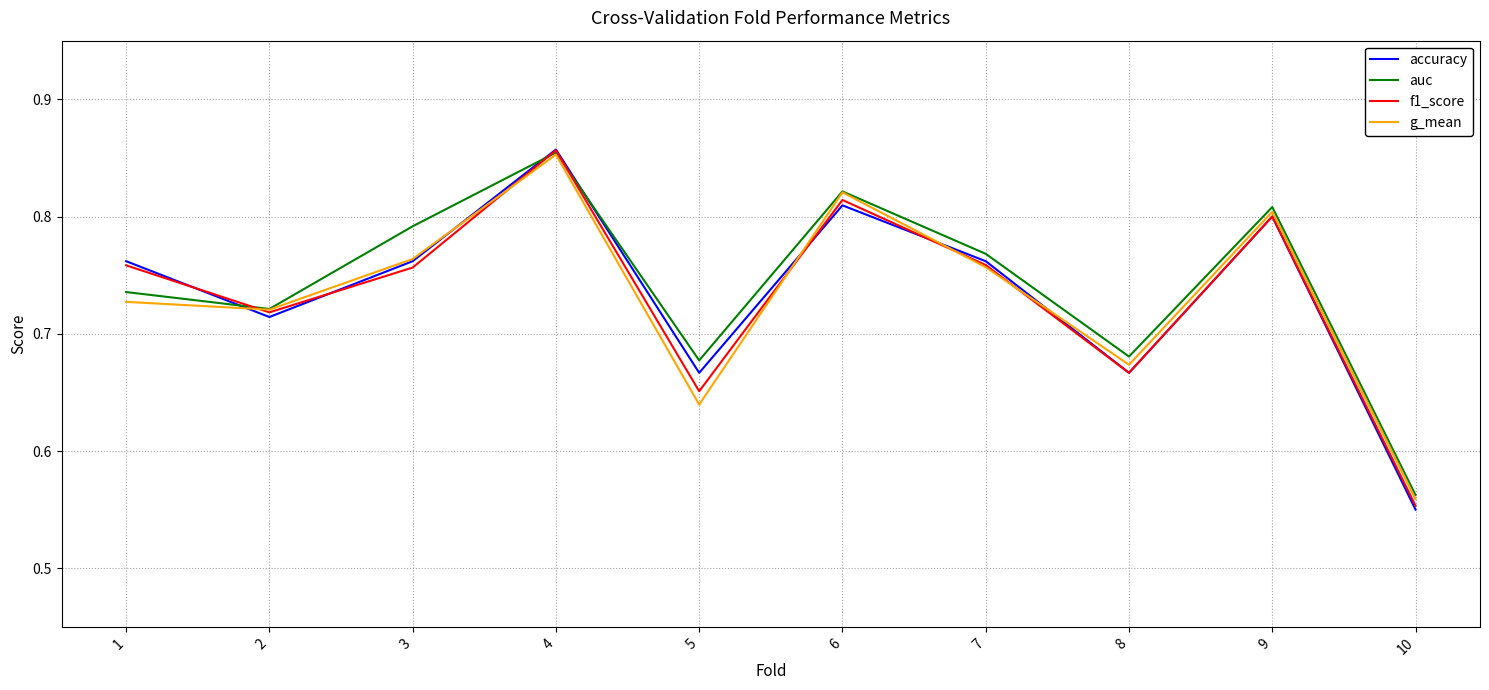

Between 7 and 8, which series saw the biggest shift?

accuracy